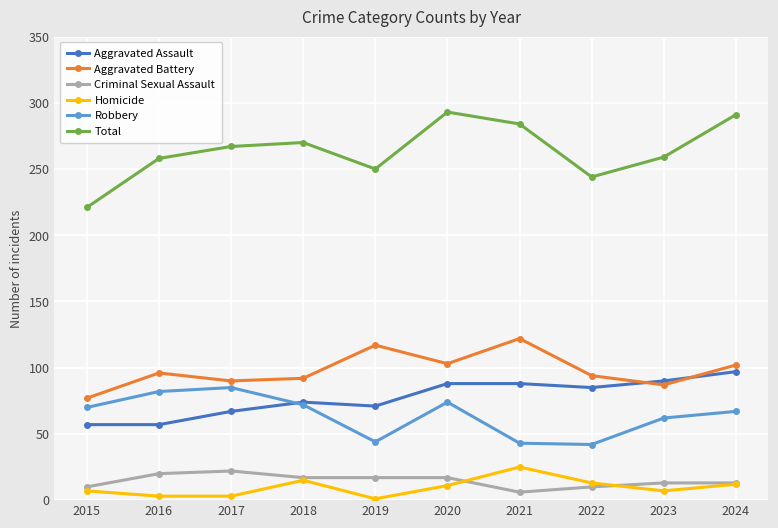

How many interior local valleys does the Total series have?

2